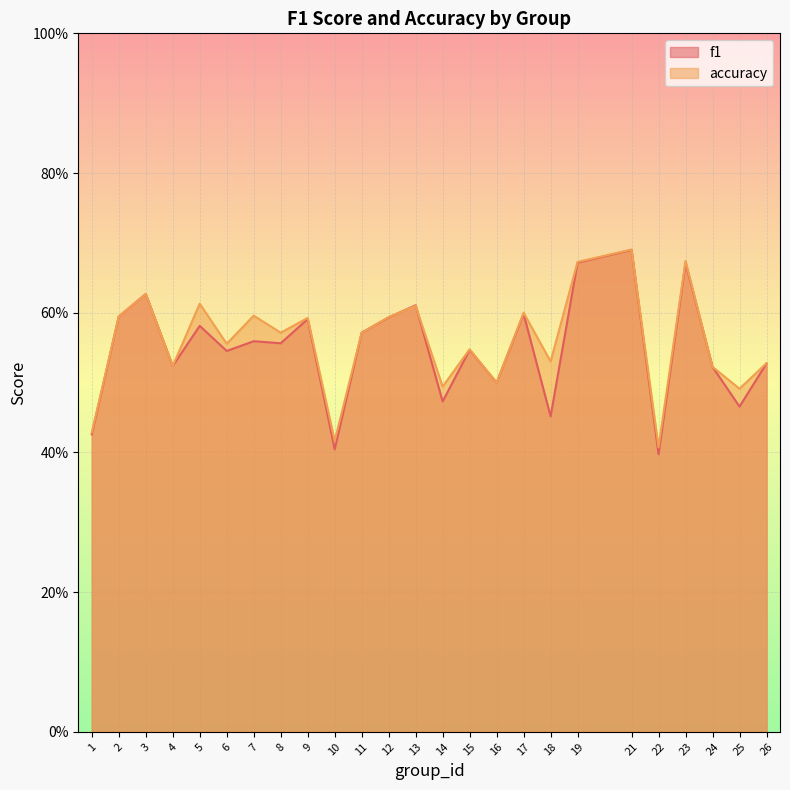

What is the difference between the accuracy values at 3 and 11?

0.1